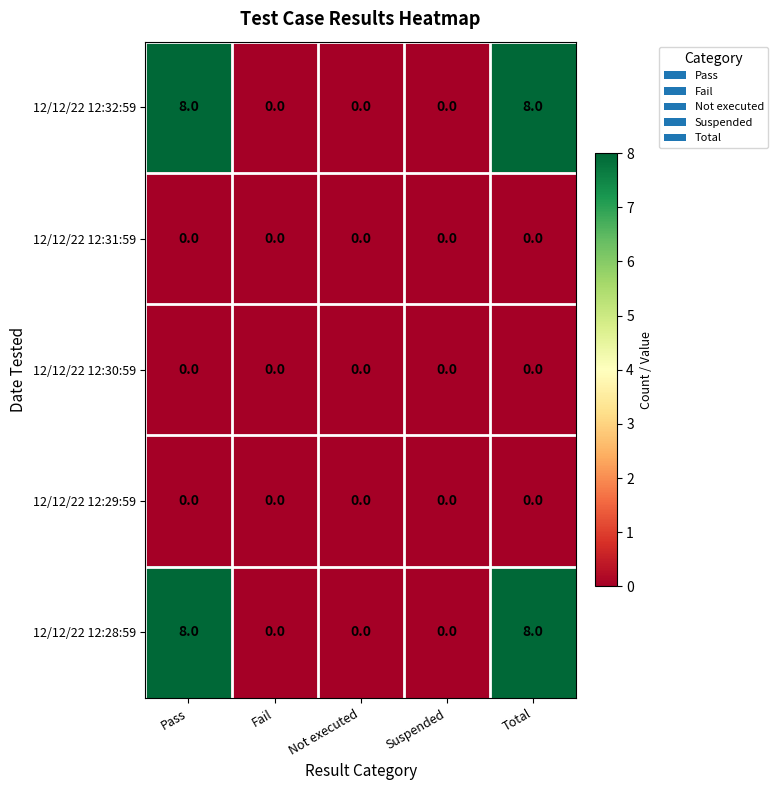

What is the total value across all series at Pass?

16